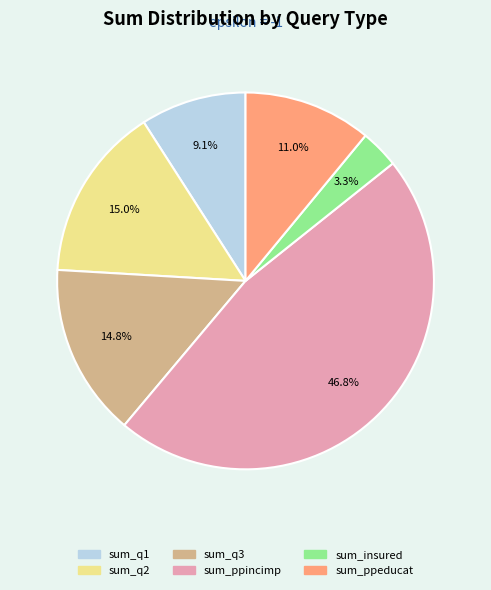

Does sum_ppeducat represent more than half of the total?

No